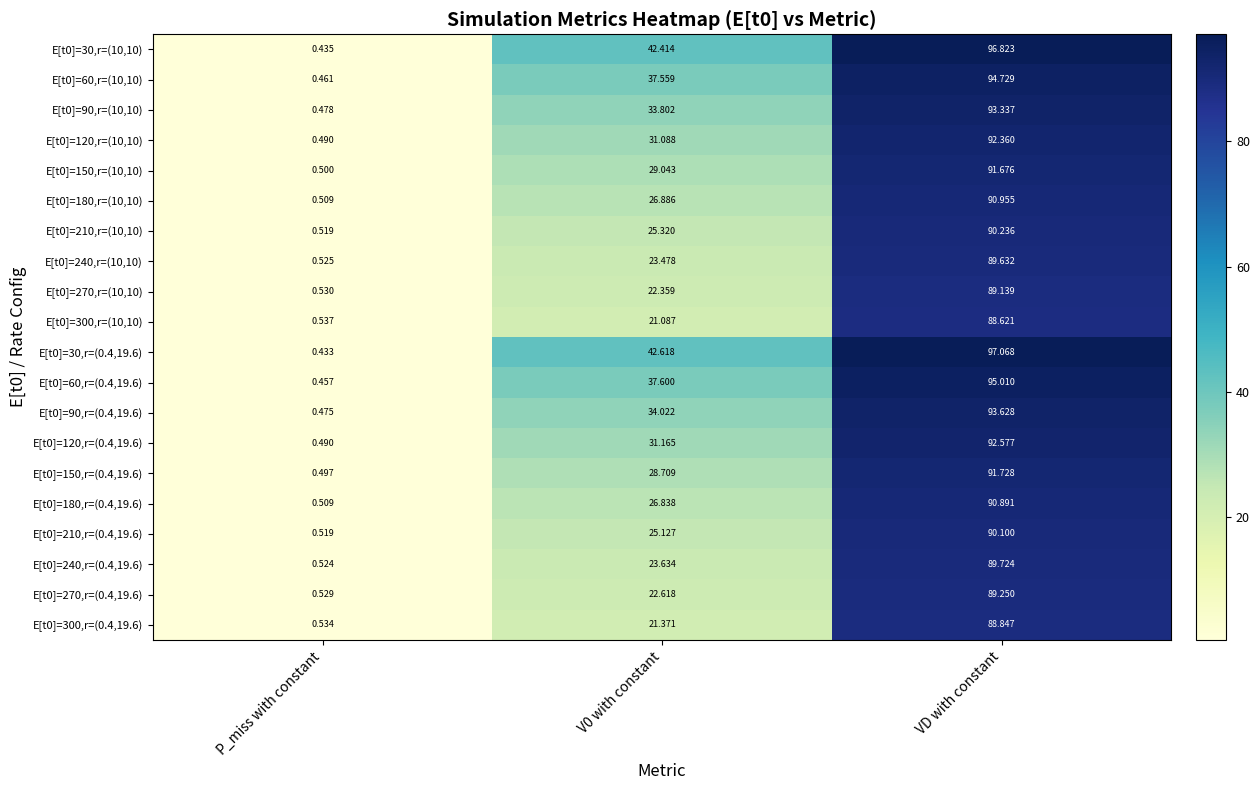

Which category has the lowest value in the E[t0]=210,r=(0.4,19.6) series?

P_miss with constant